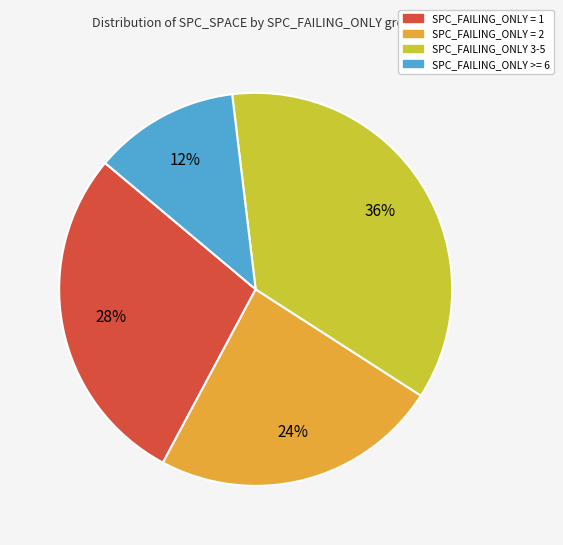

Is there any slice that represents more than half of the pie?

No